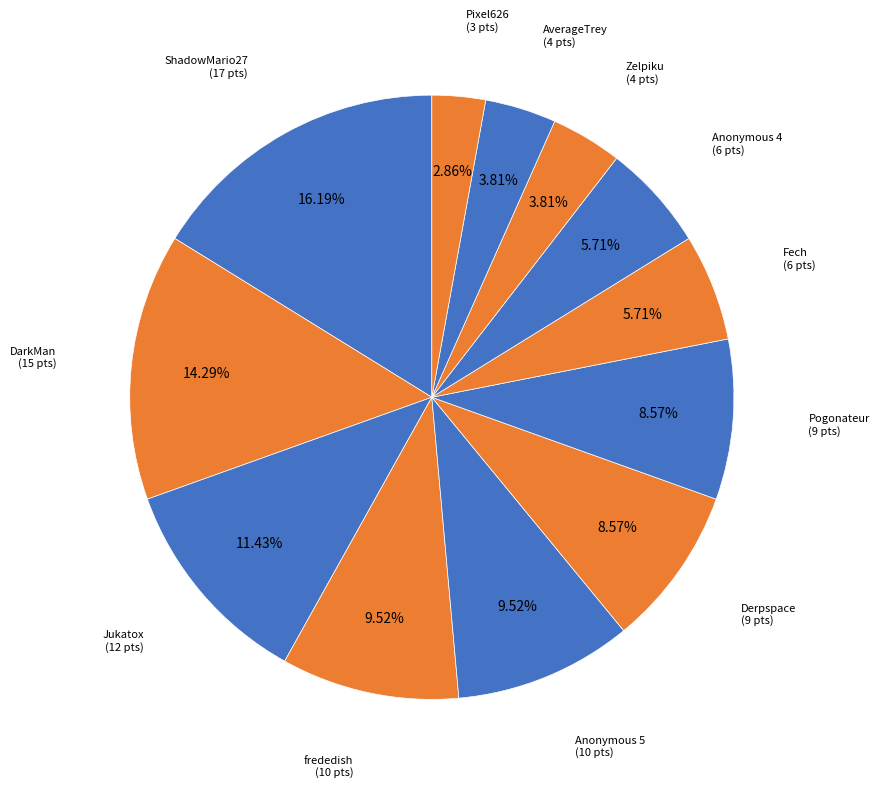

To the nearest percent, what portion does Pogonateur represent?

9%